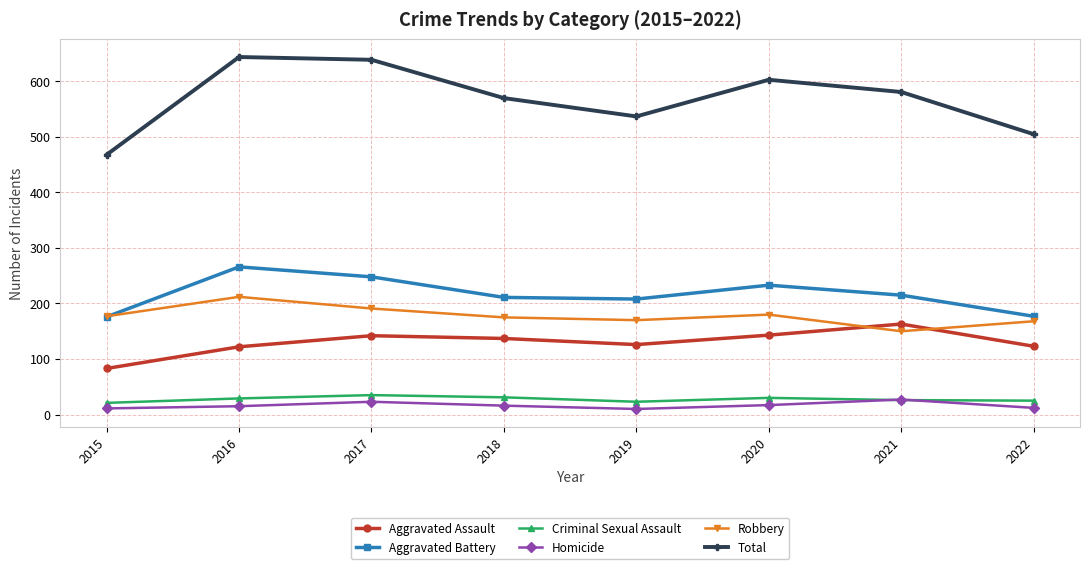

True or false: Homicide has more than 1 interior local peaks.

True